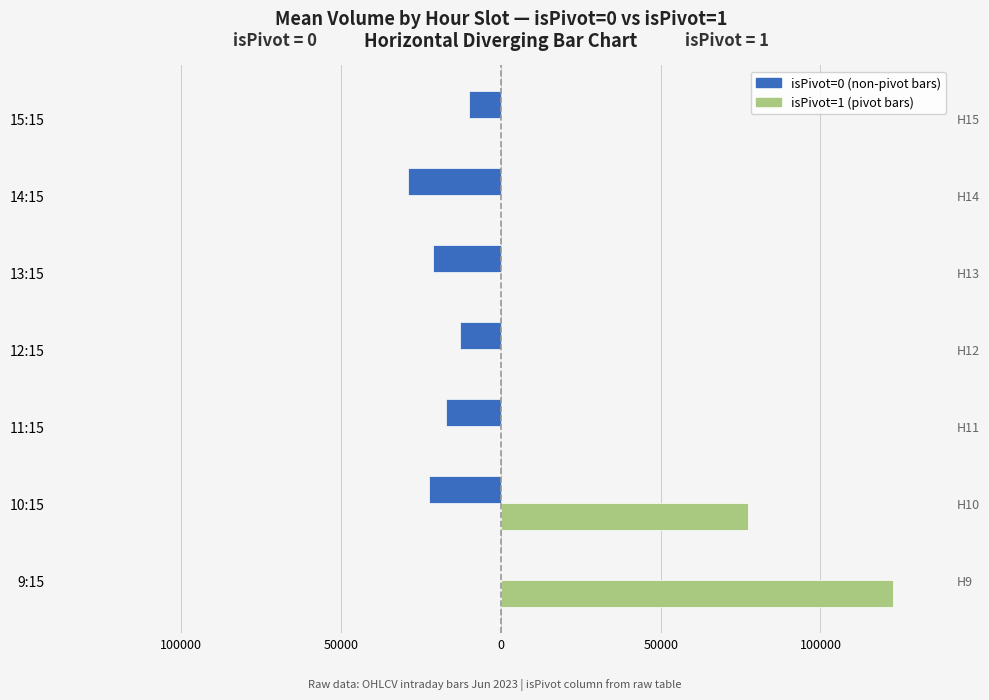

What are all the series names shown in the legend?

isPivot=0, isPivot=1